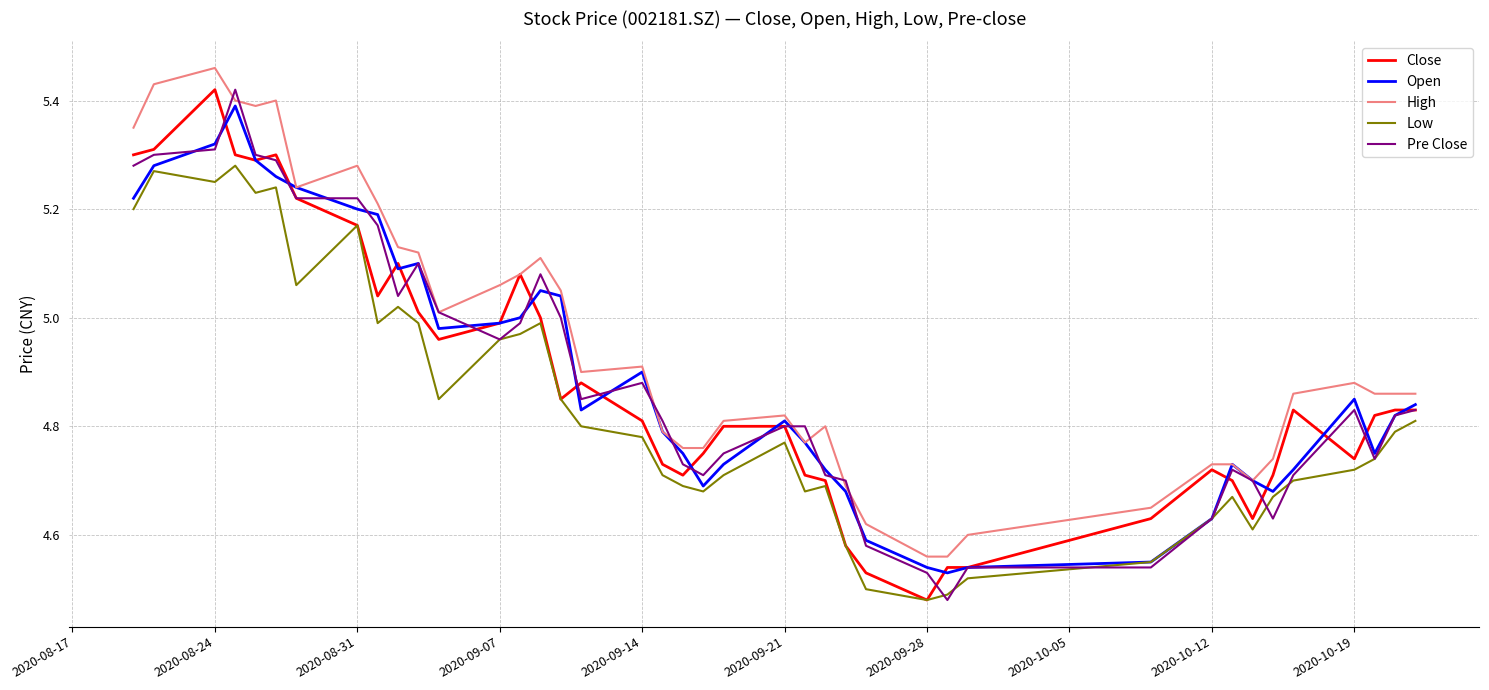

Does the chart display data point markers on the line(s)?

No